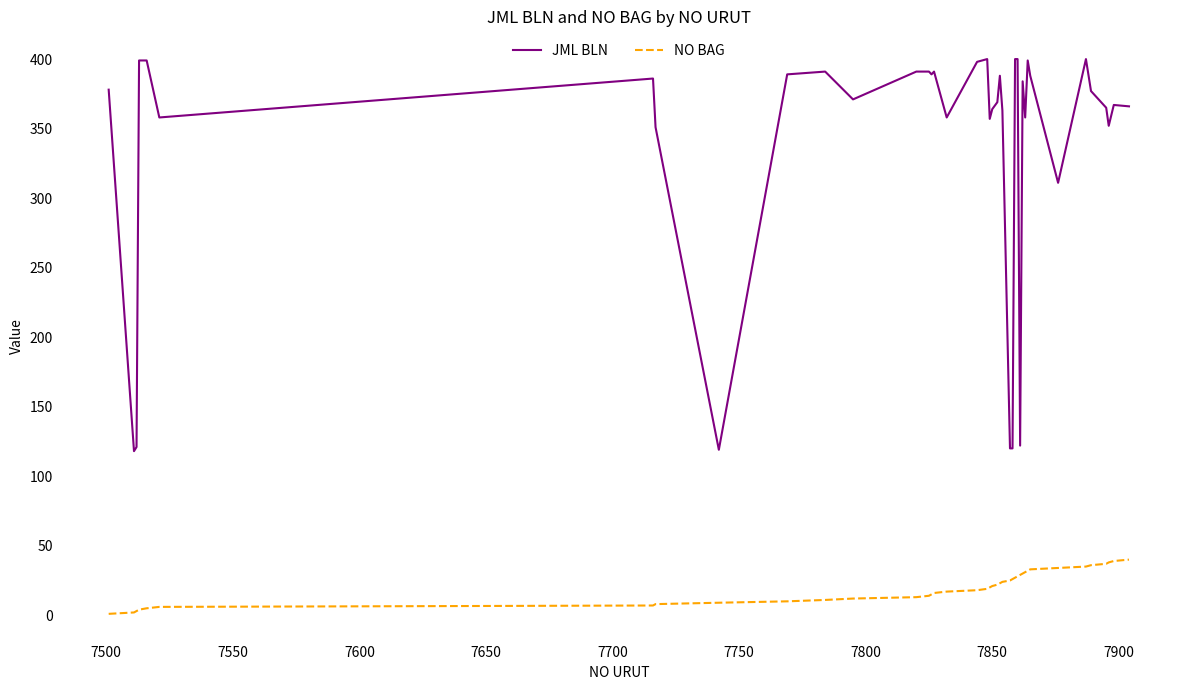

Rank the series by their maximum value, from highest to lowest.

JML BLN, NO BAG